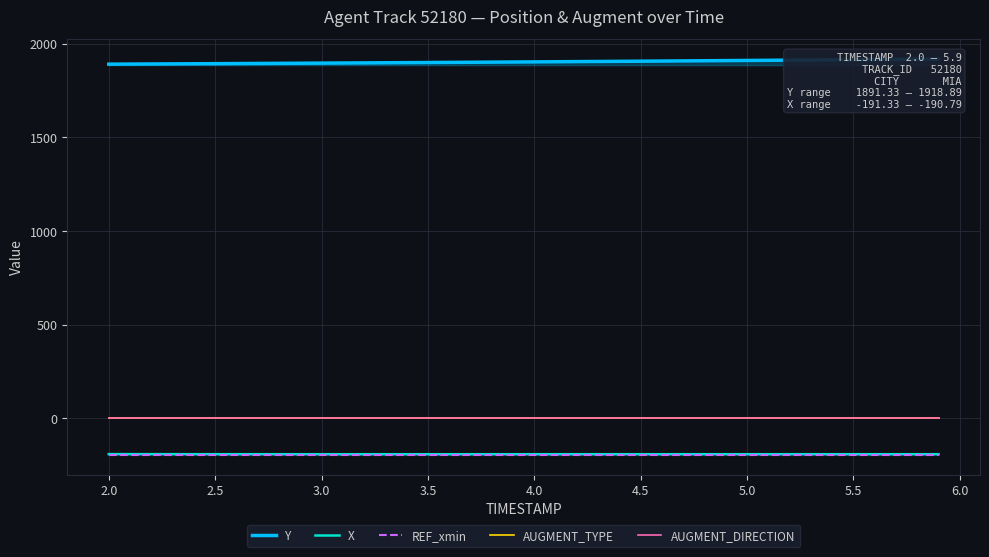

True or false: X and AUGMENT_DIRECTION cross at least once.

False